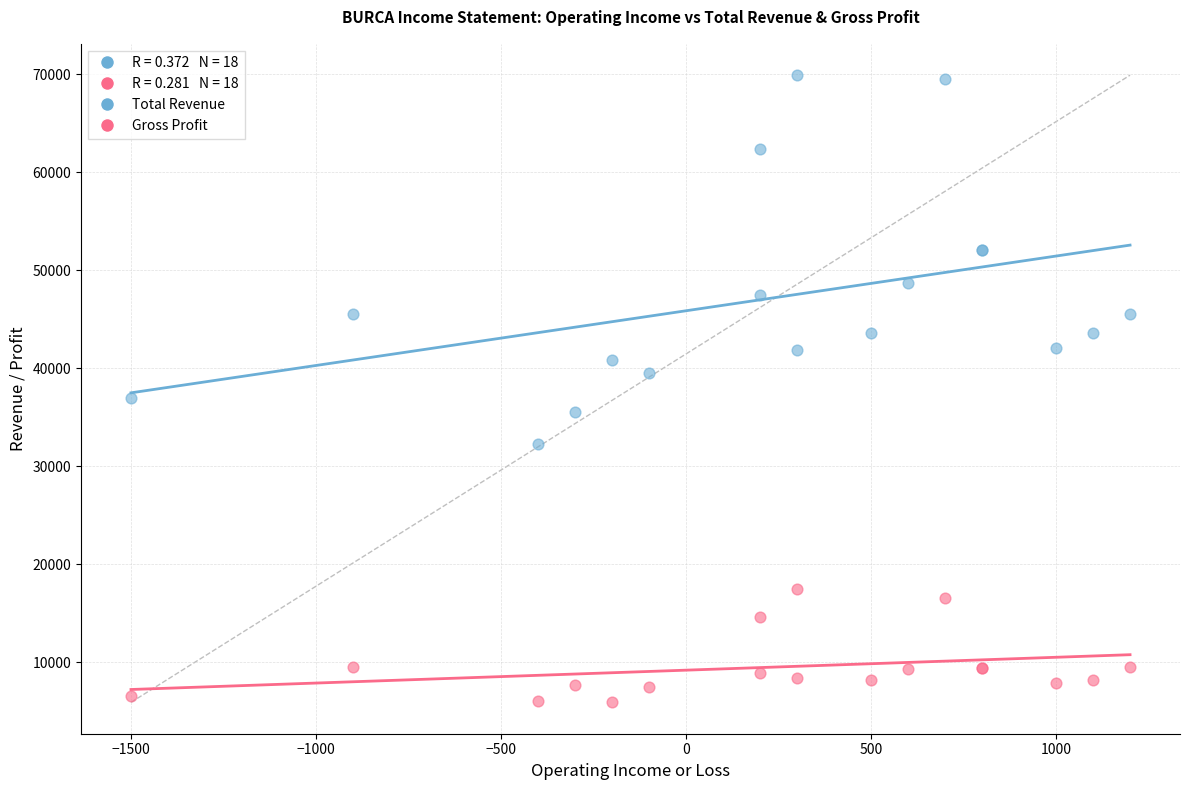

Which series contains the highest Y value?

Total Revenue